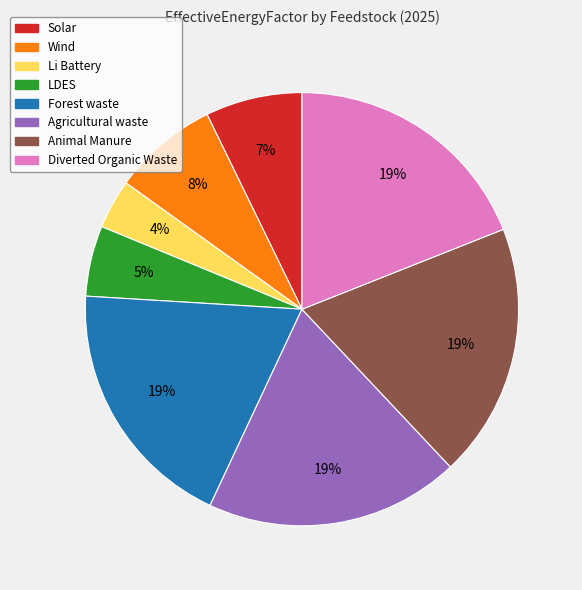

Is it true that Forest waste is 31% of the pie?

False